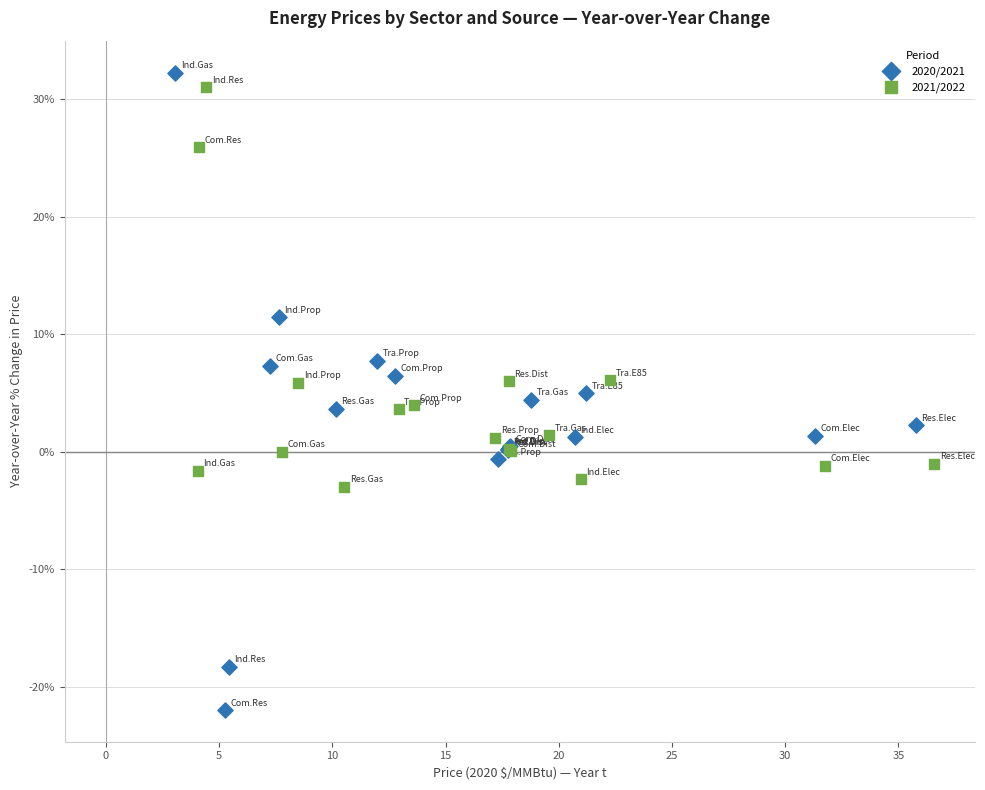

Which series contains the highest Y value?

2020/2021